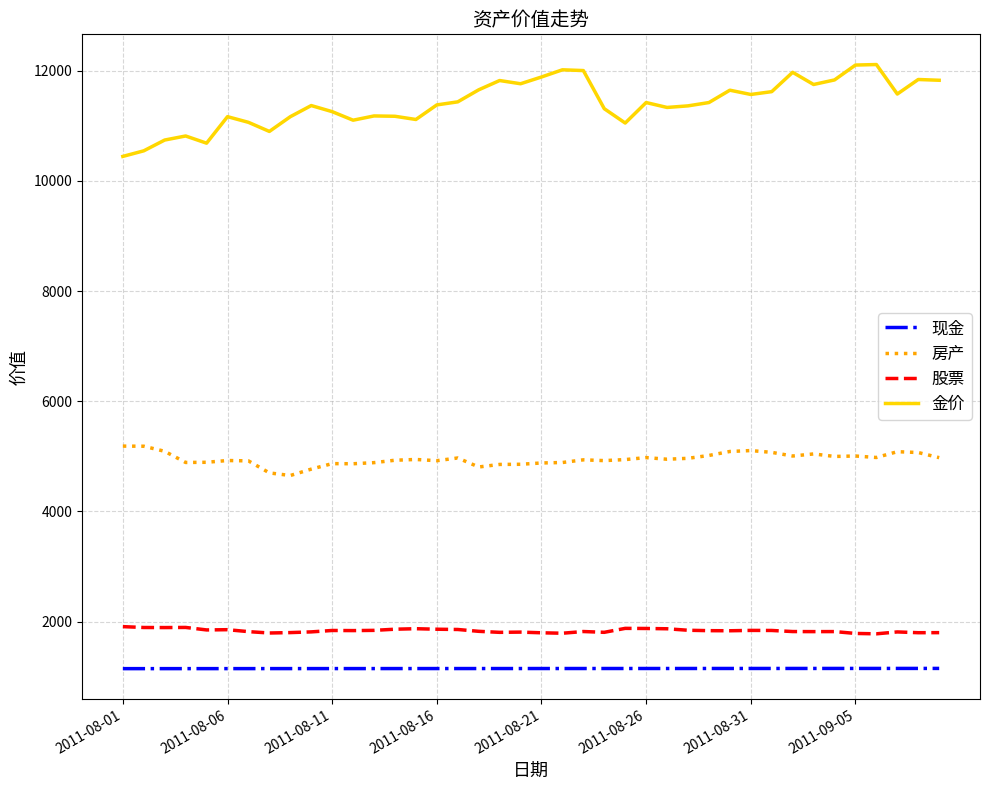

What is the maximum value shown in the chart?

12110.0